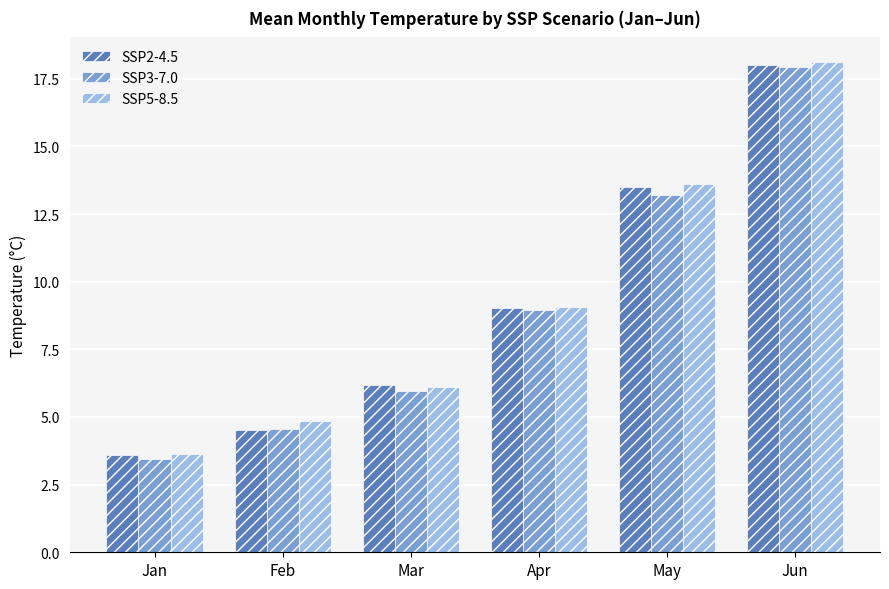

At which category does the chart reach its minimum across all series?

Jan